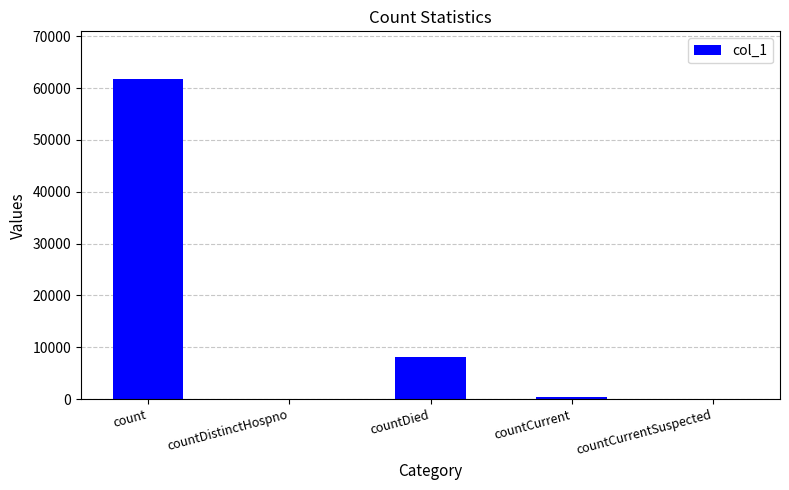

Which label corresponds to the largest value in the chart?

count